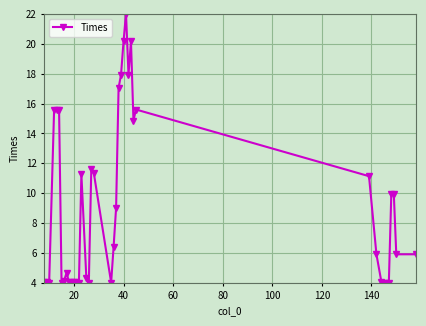

What is the sum of all values?

364.5